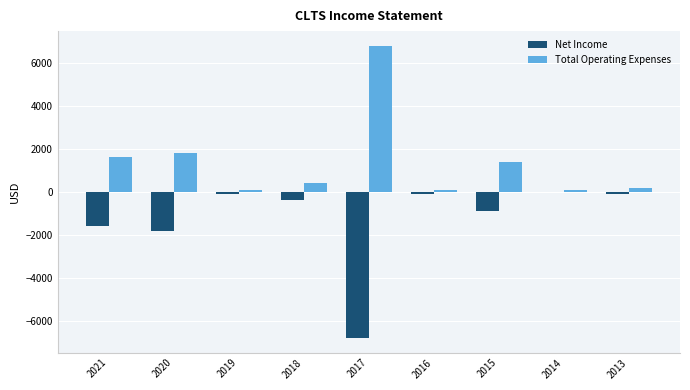

What is the maximum value shown in the chart?

6800